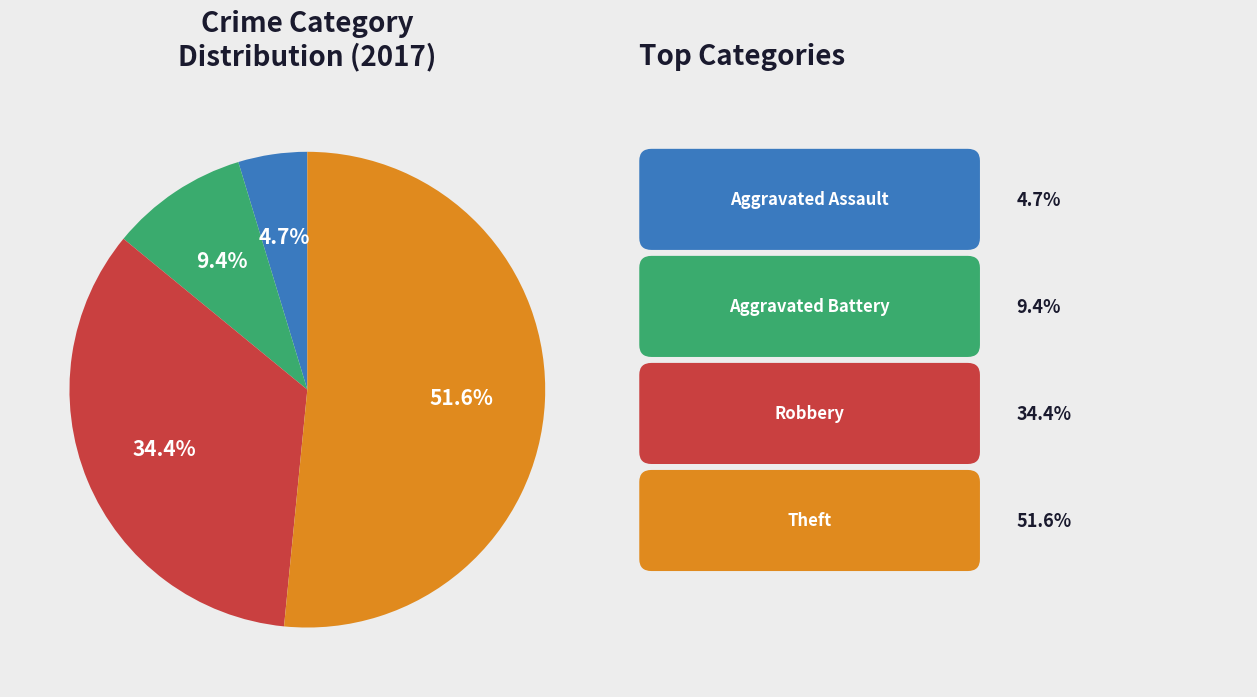

Is there a majority slice in this chart?

Yes